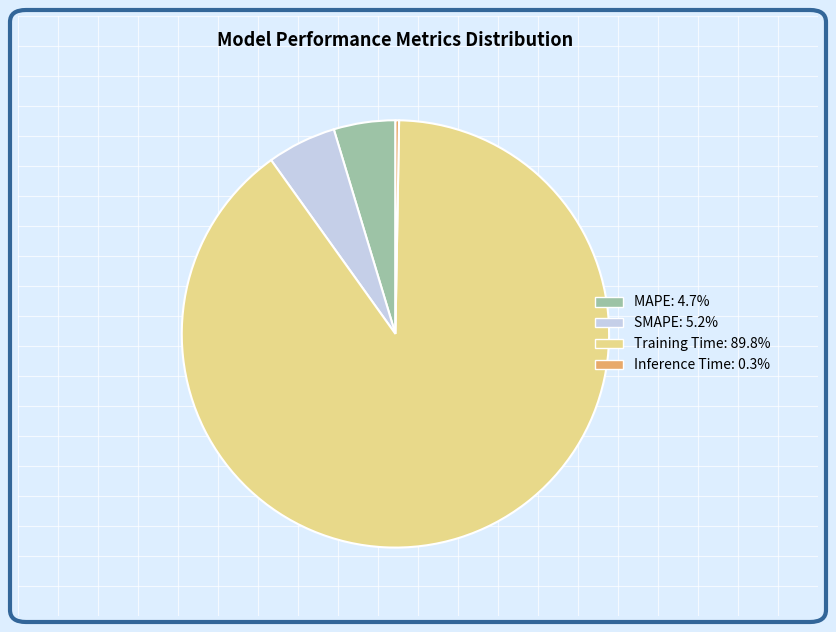

Which has a higher value, Training Time or MAPE?

Training Time